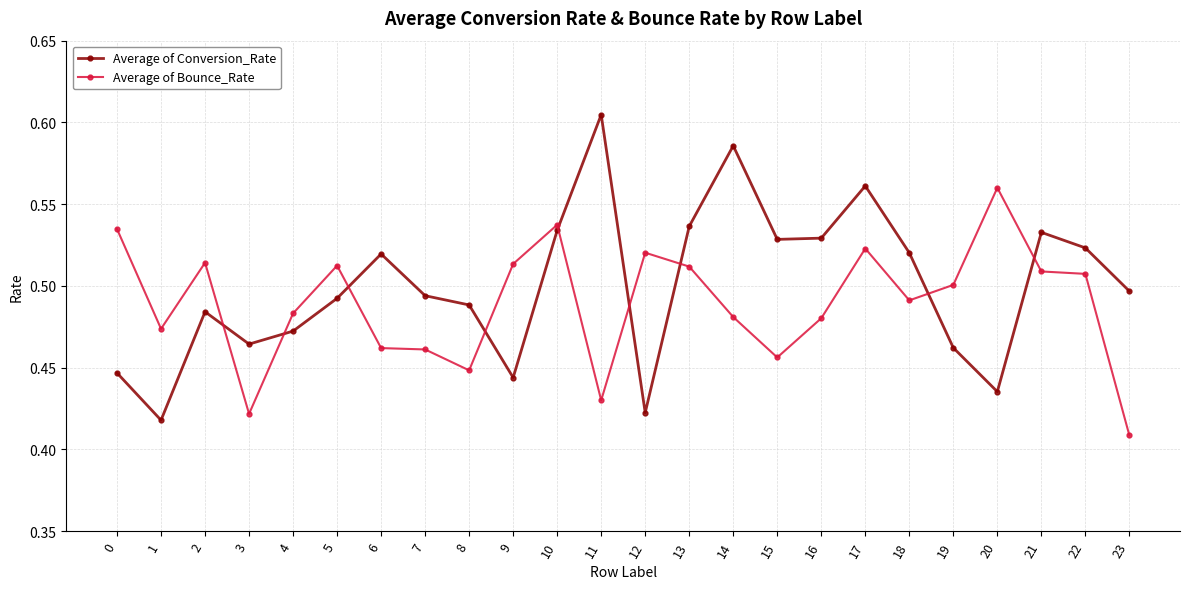

At which category does the chart reach its minimum across all series?

23